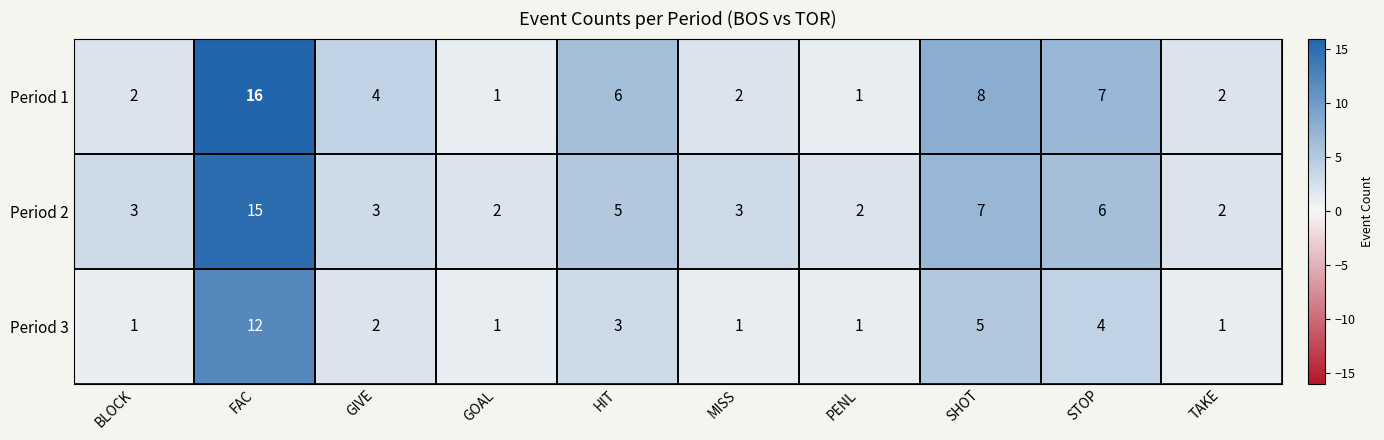

At SHOT, list the series in order from largest to smallest.

Period 1, Period 2, Period 3